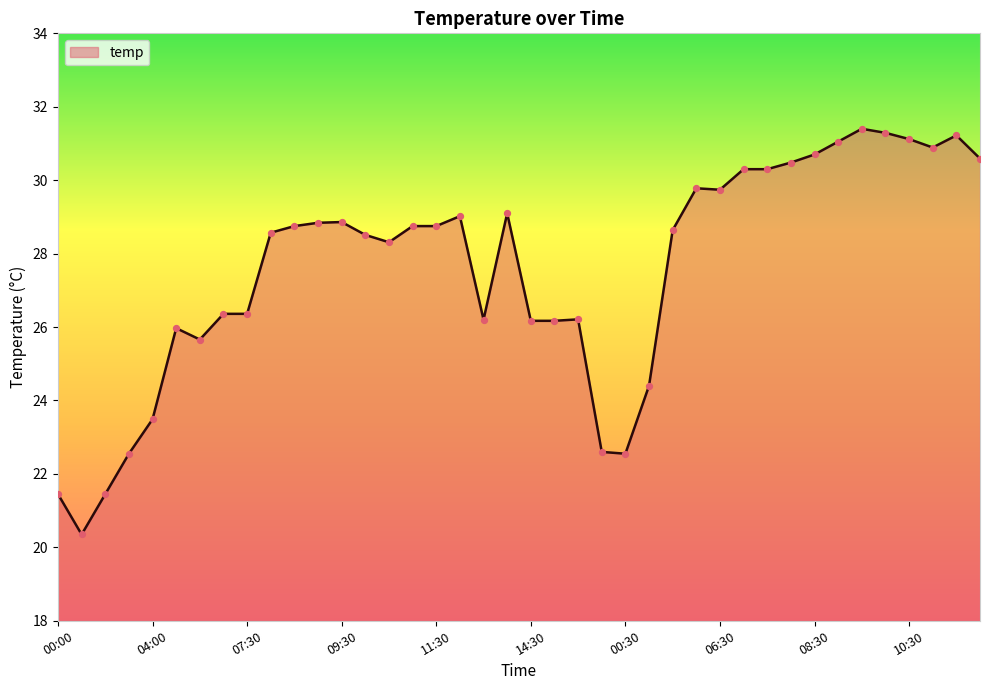

What is the maximum value shown in the chart?

31.4